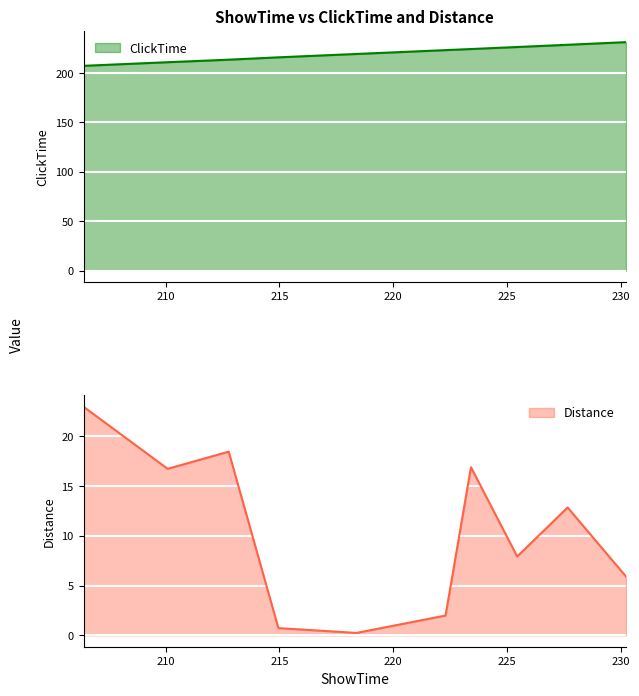

The Distance series shows 18.5 at 212.7747. True or false?

True